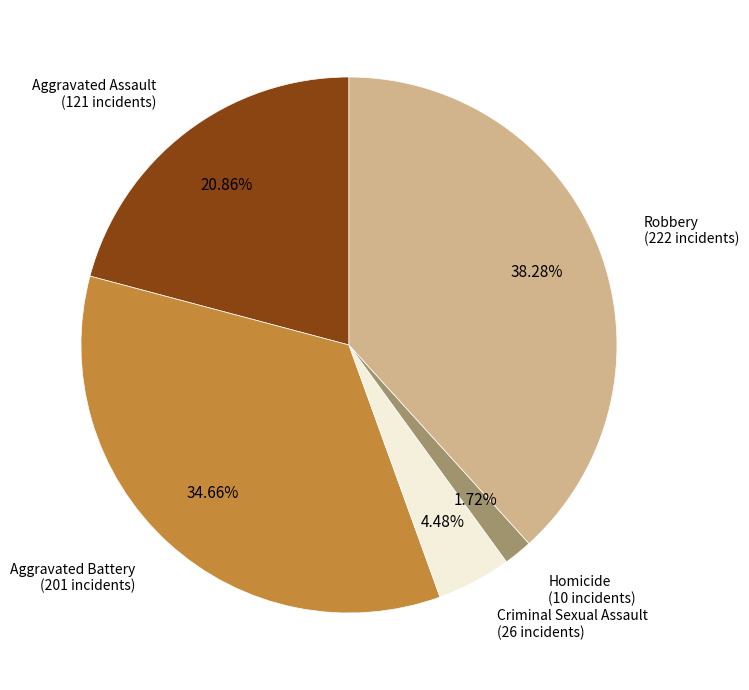

How much of the chart is everything except Aggravated Assault?

79.1%